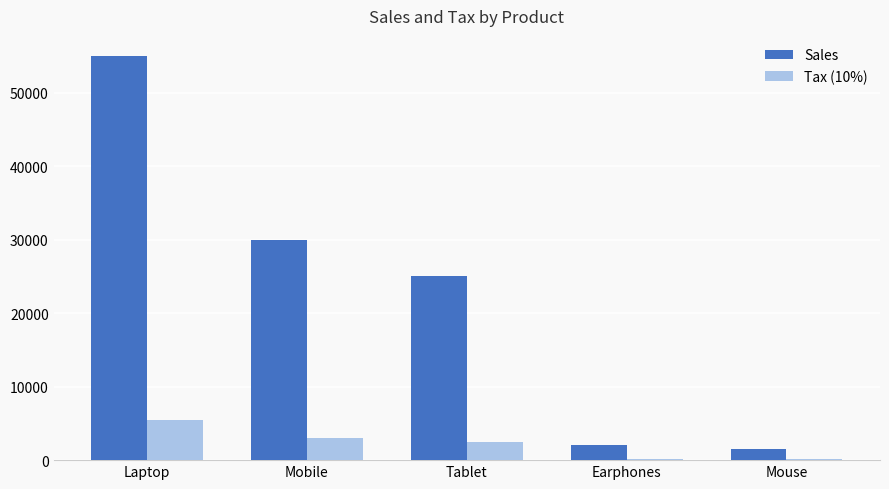

What is the total value across all series at Tablet?

27500